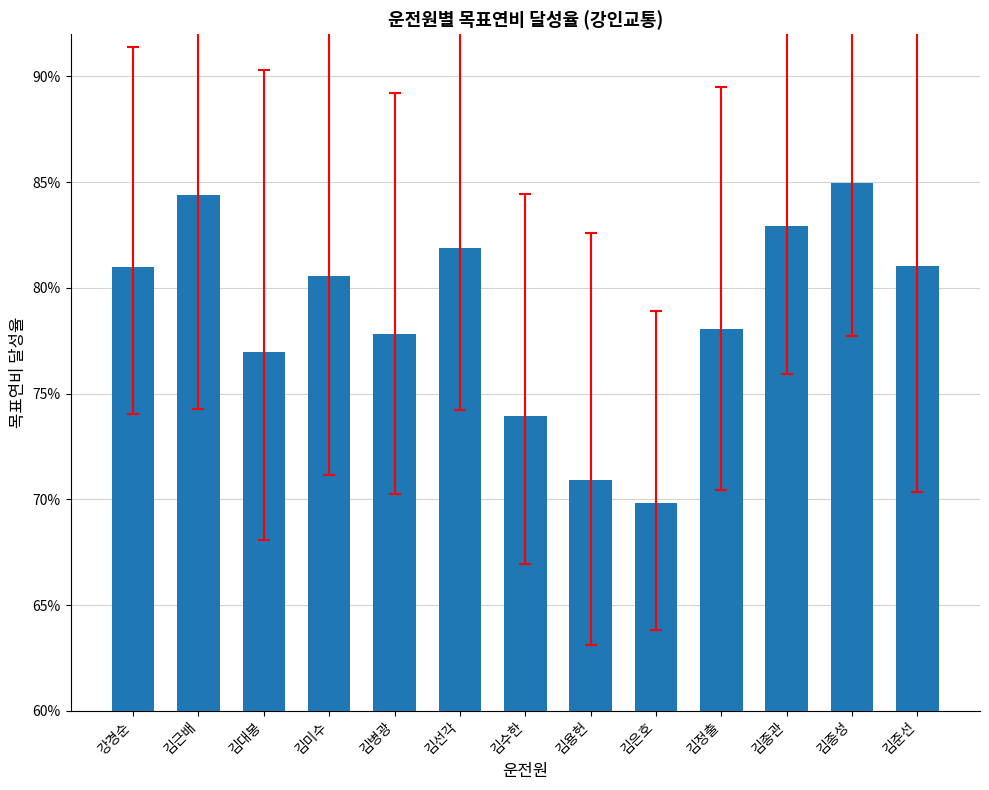

Are the bars horizontal?

No